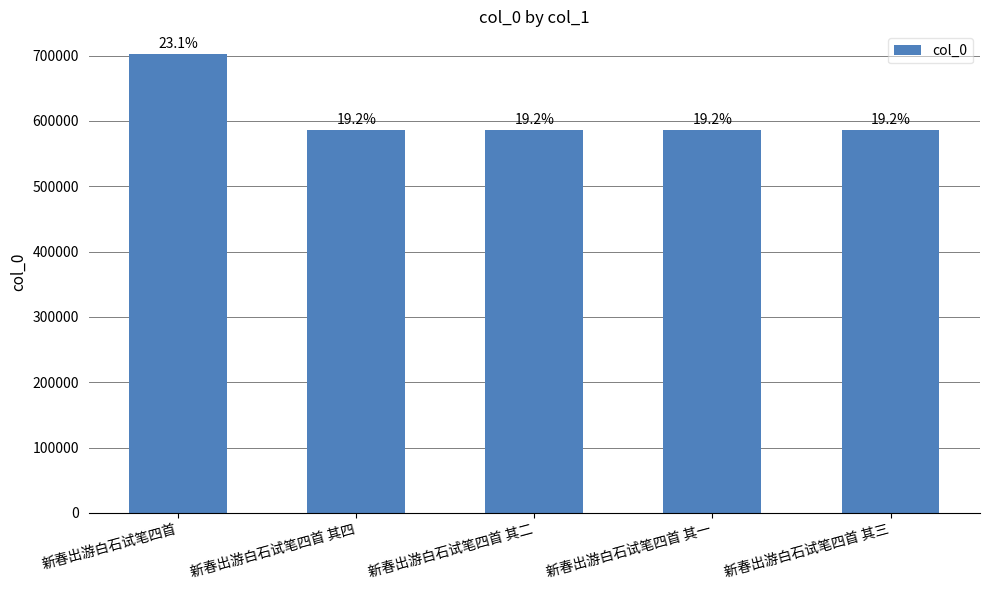

Does the chart contain any negative values?

No